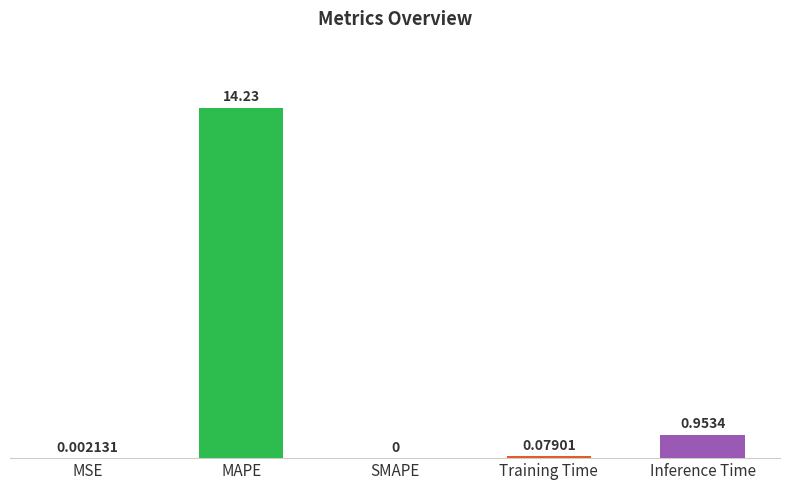

Are the bars horizontal?

No